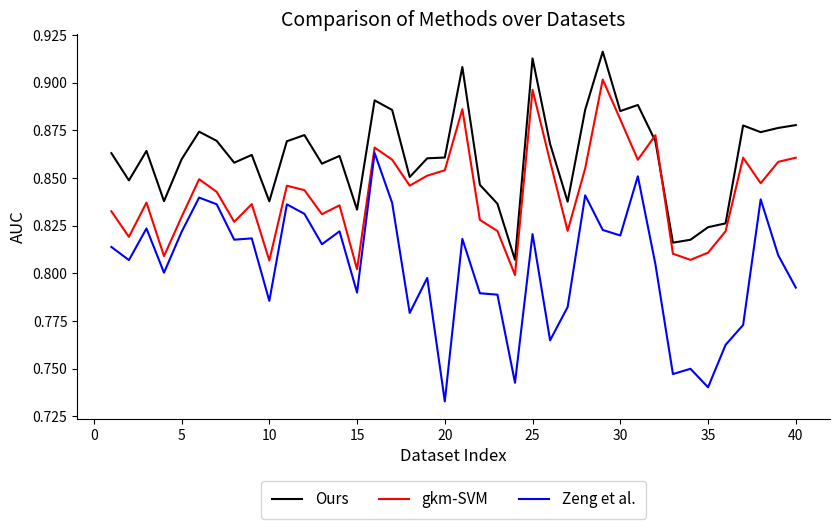

Which series has the widest spread of values?

Zeng et al.